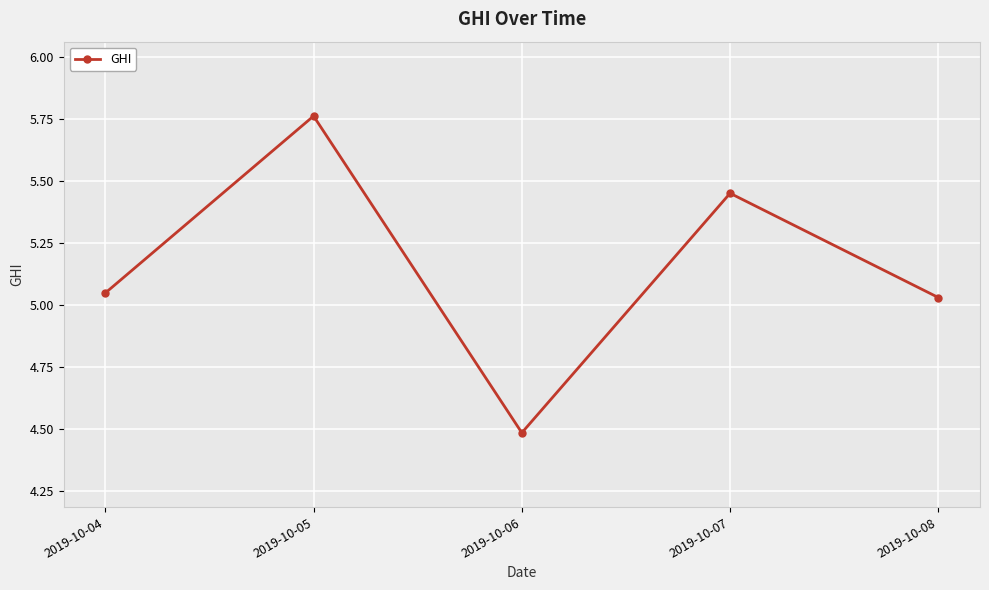

True or false: the data has more than 0 interior local peaks.

True